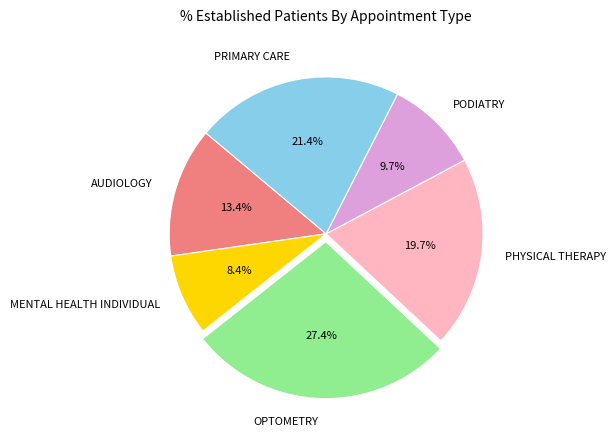

What is the smallest slice in the pie chart?

MENTAL HEALTH INDIVIDUAL